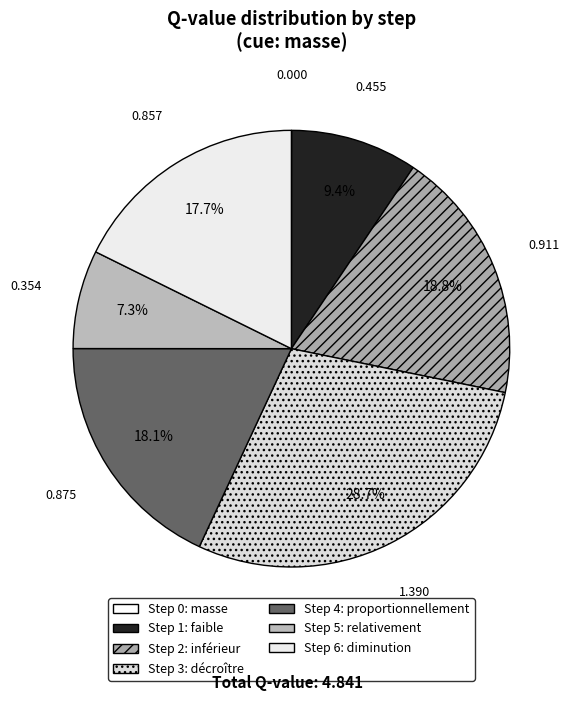

Which slice is the smallest?

Step 0